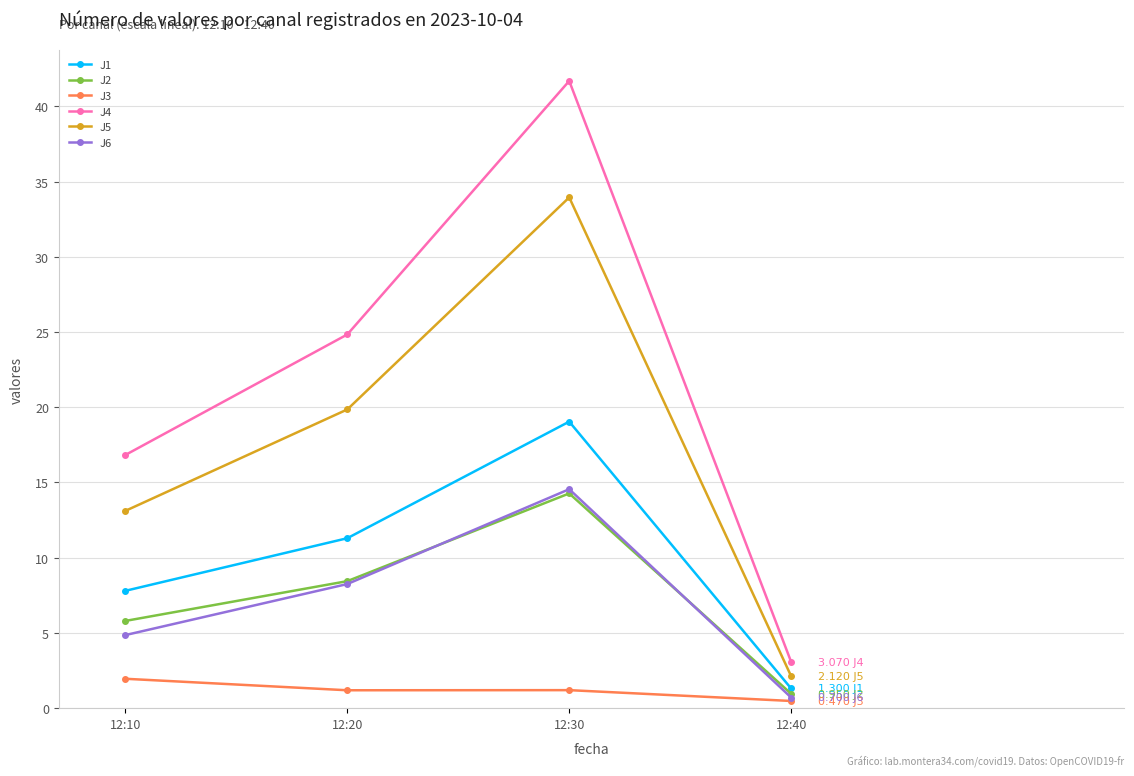

The value of J5 at 12:20 is 7.9. True or false?

False